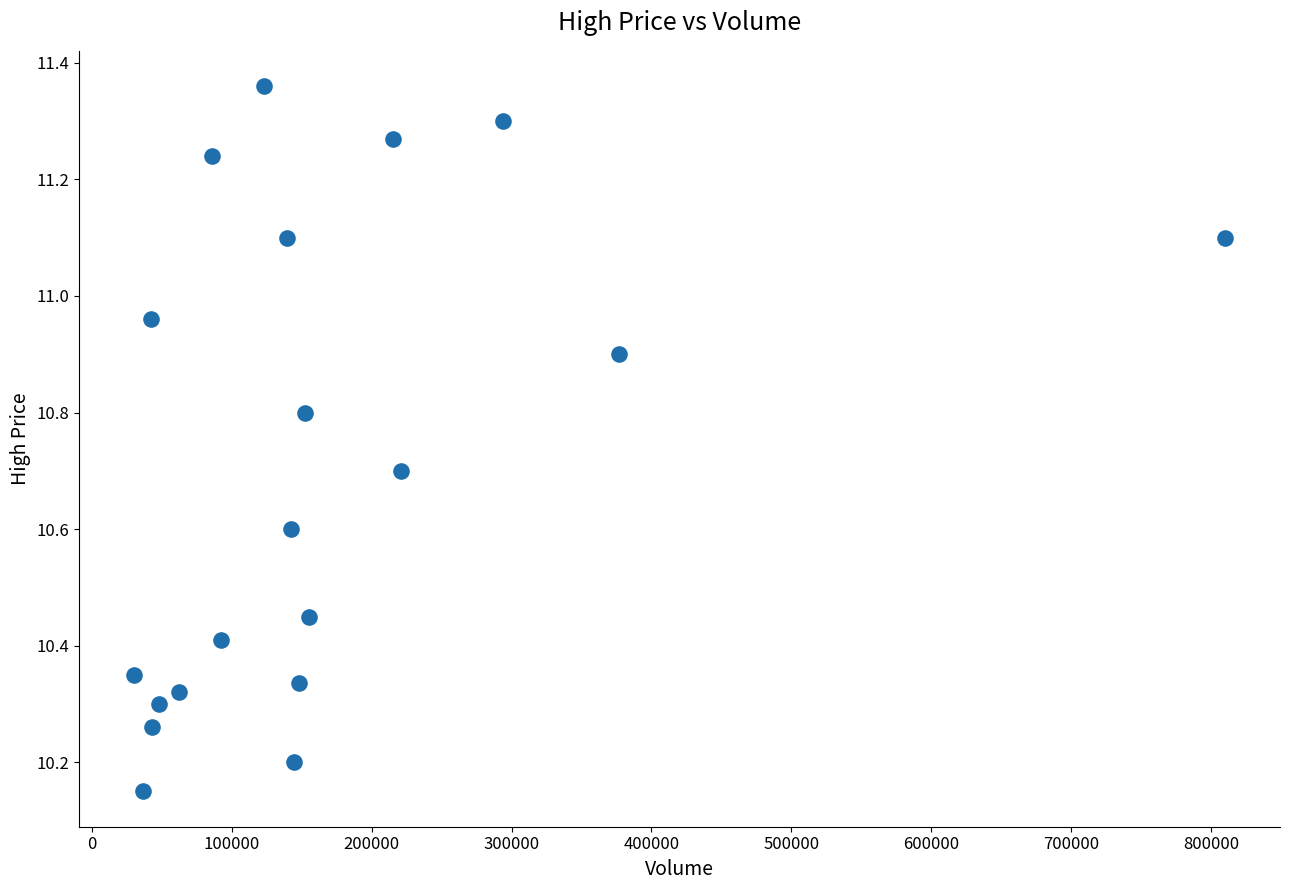

What is the range of Y values (max minus min)?

1.2